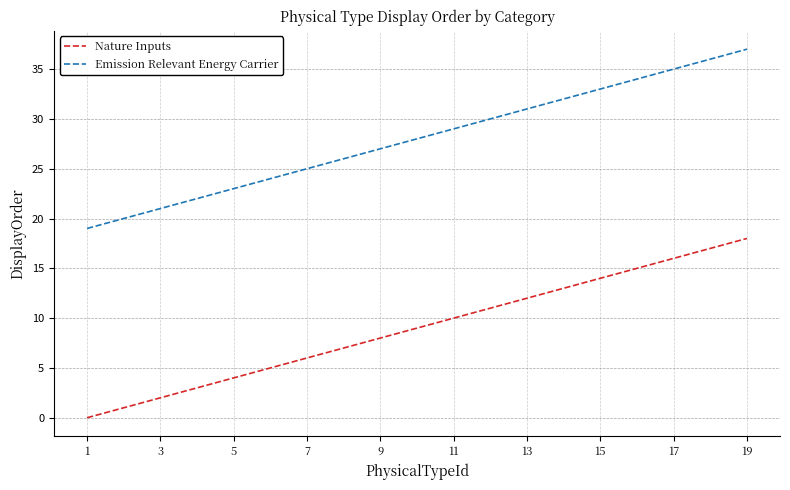

What is the difference between the maximum and minimum values in the Nature Inputs series?

18